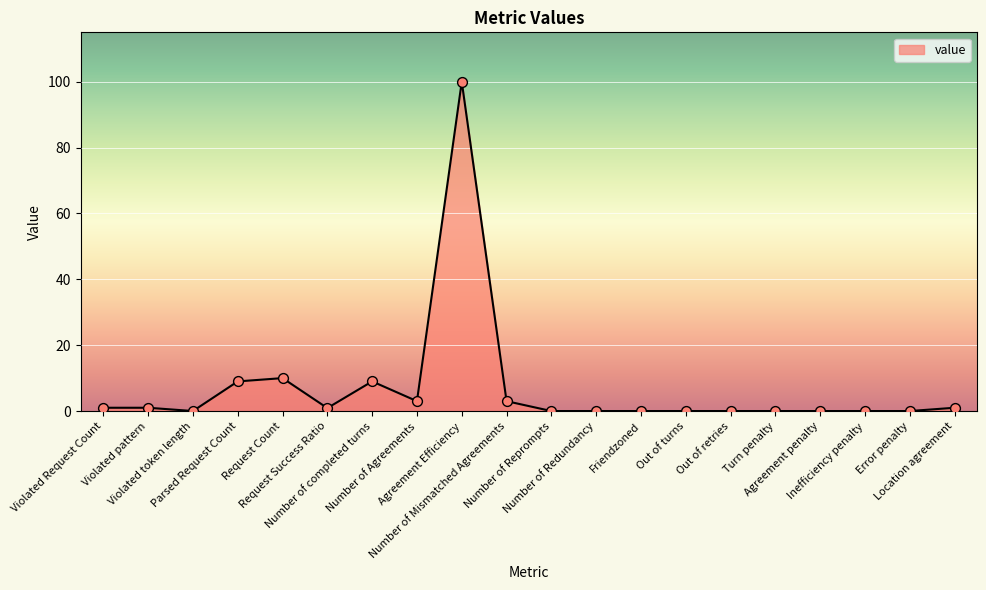

What is the change in value from Out of retries to Location agreement?

+1.0